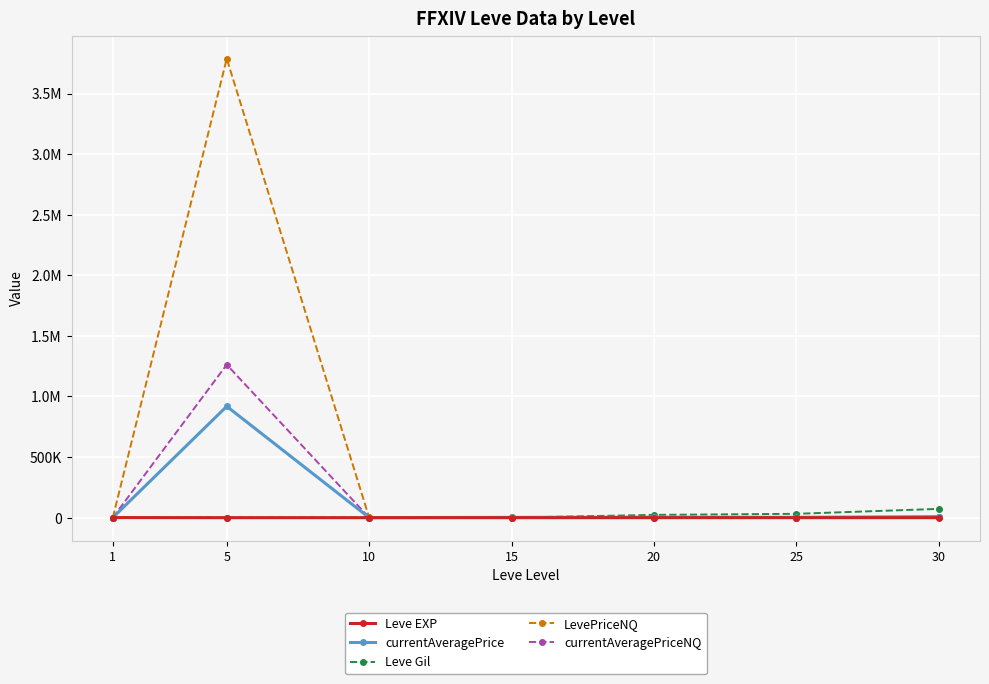

What are all the series names shown in the legend?

Leve EXP, currentAveragePrice, Leve Gil, LevePriceNQ, currentAveragePriceNQ